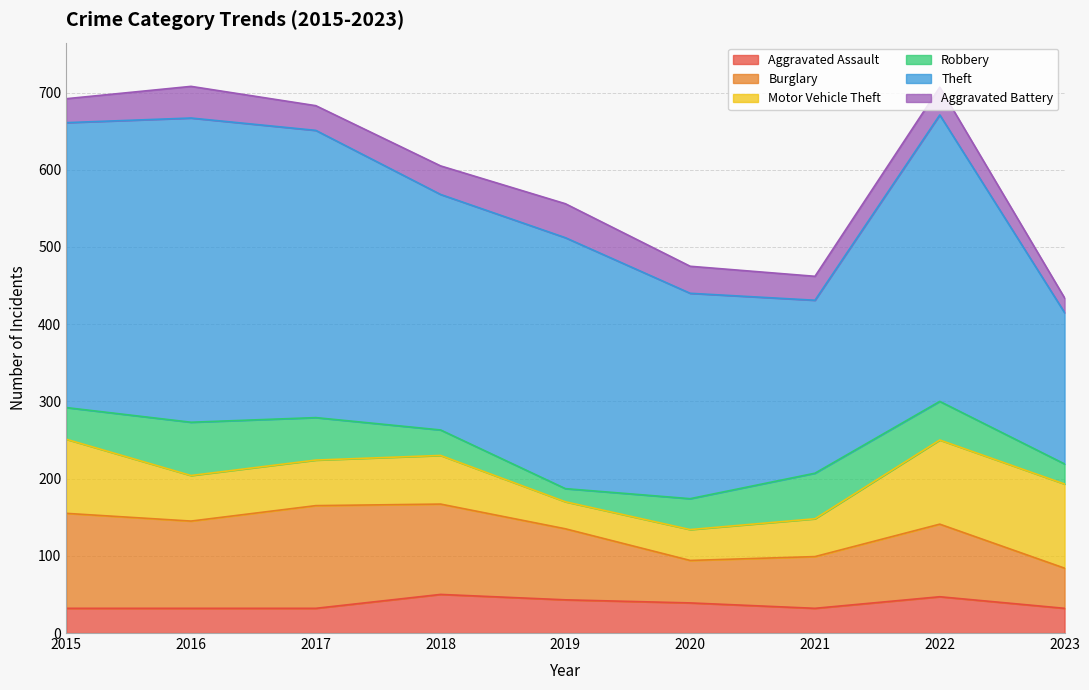

Rank the series at 2020 from highest to lowest value.

Theft, Burglary, Motor Vehicle Theft, Robbery, Aggravated Assault, Aggravated Battery